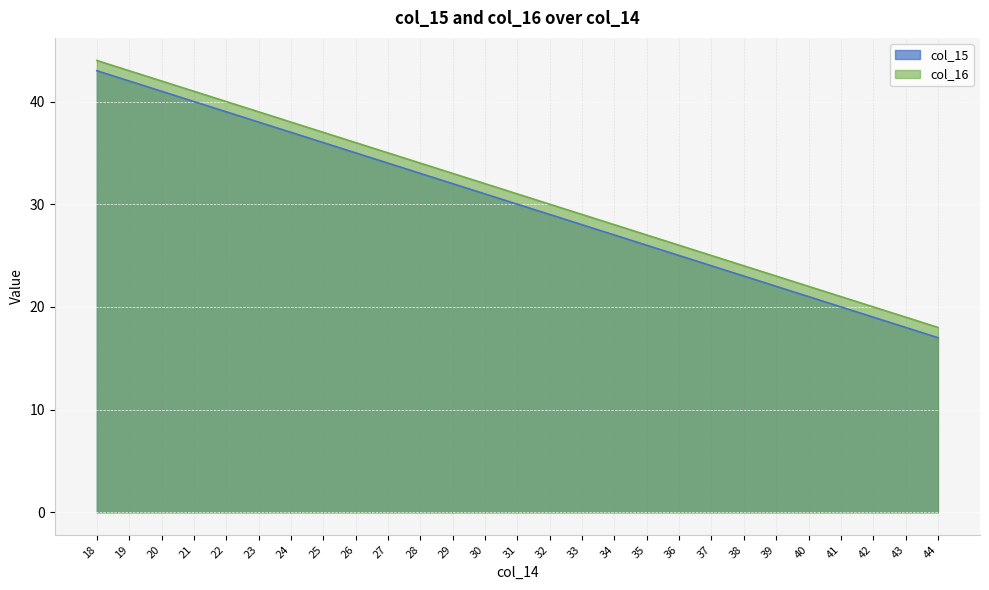

What is the sum of all col_15 values?

810